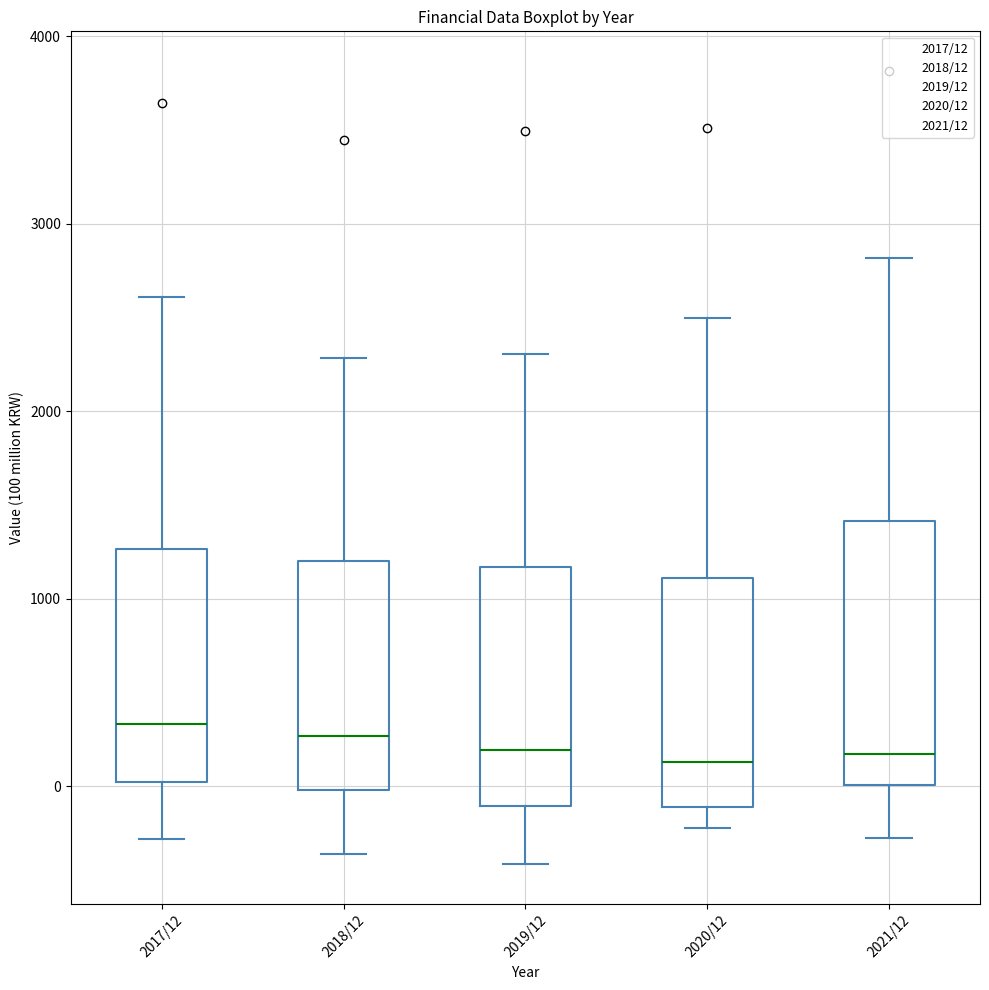

Reading left to right, read every box against the y-axis: the position of its median line, the range the box covers, and the ends of its whiskers. The values are not printed on the chart, so give them approximately, as read against the axis.

2017/12: median 300, box 0 to 1300, whiskers -300 to 2600
2018/12: median 300, box 0 to 1200, whiskers -400 to 2300
2019/12: median 200, box -100 to 1200, whiskers -400 to 2300
2020/12: median 100, box -100 to 1100, whiskers -200 to 2500
2021/12: median 200, box 0 to 1400, whiskers -300 to 2800